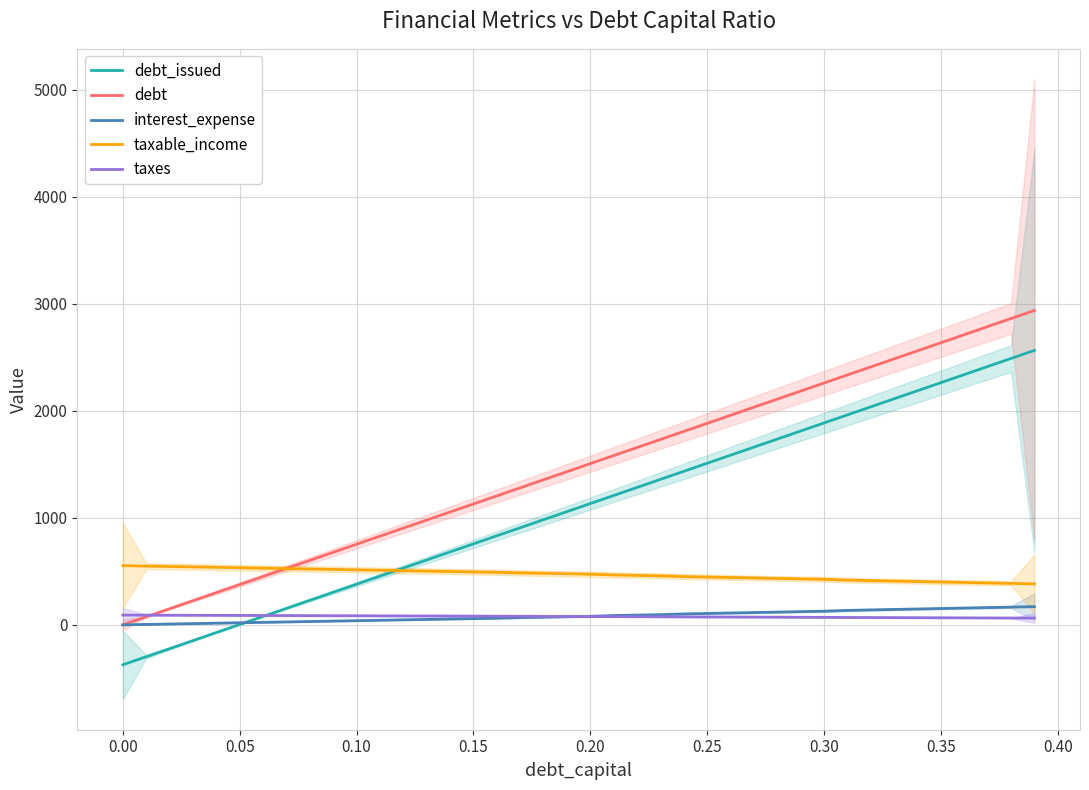

What are all the series names shown in the legend?

debt_issued, debt, interest_expense, taxable_income, taxes